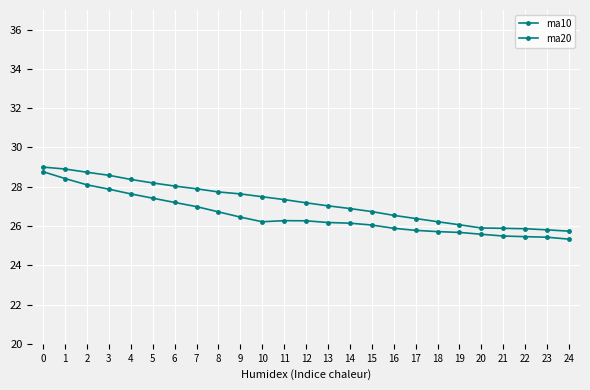

True or false: ma20 and ma10 cross at least once.

False